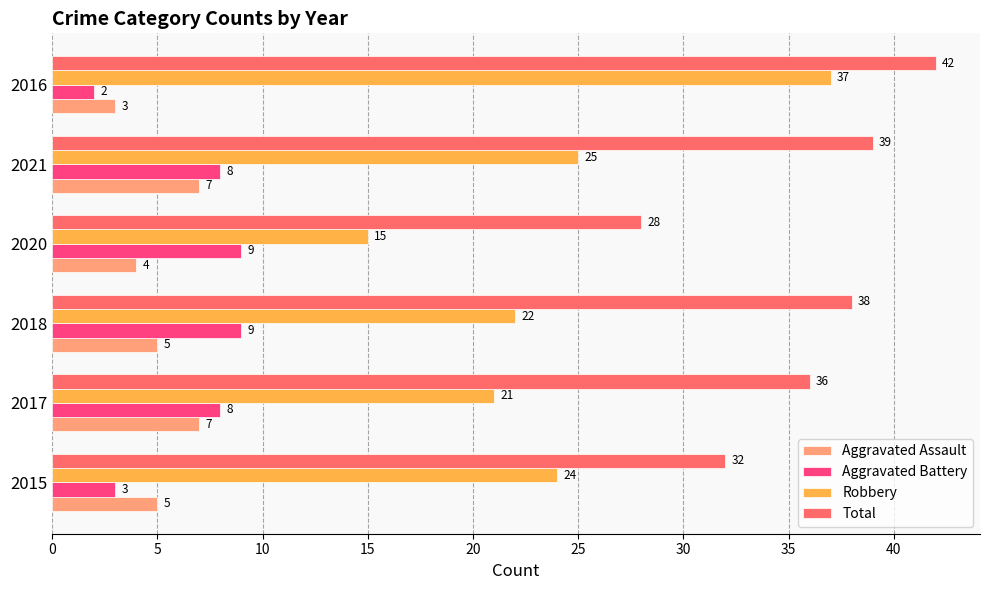

The value of Total at 2018 is 38. True or false?

True